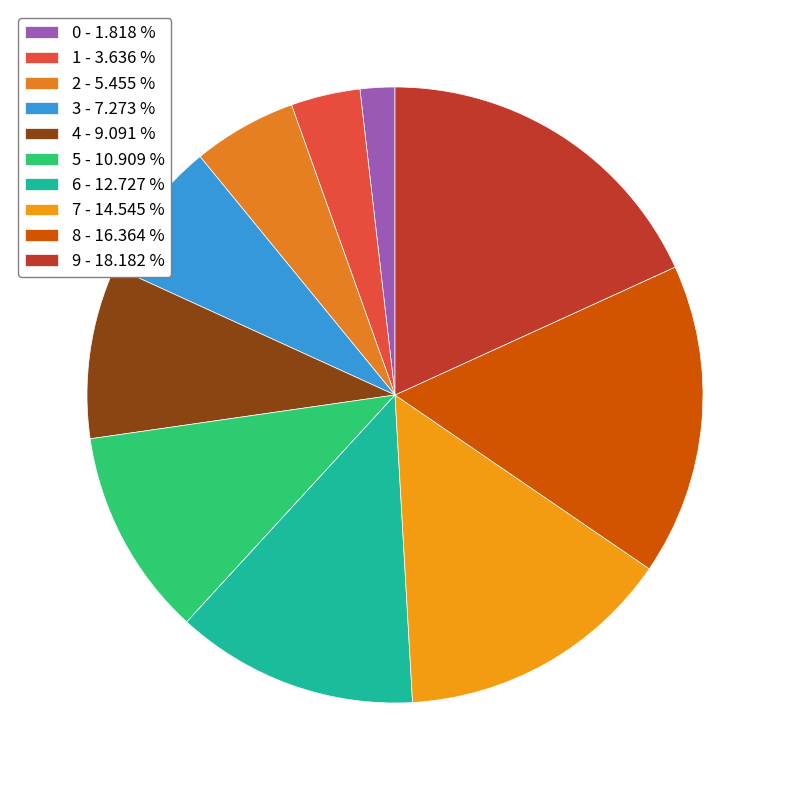

What is the change in value from 0 to 7?

+7